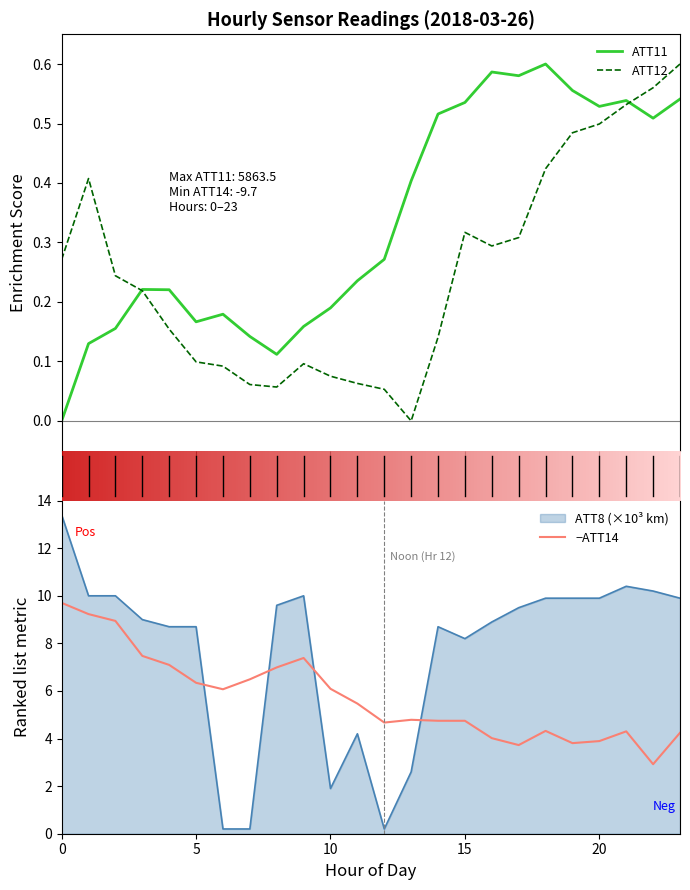

List the series in order of their peak value, lowest first.

ATT11, ATT12, ATT14, ATT8